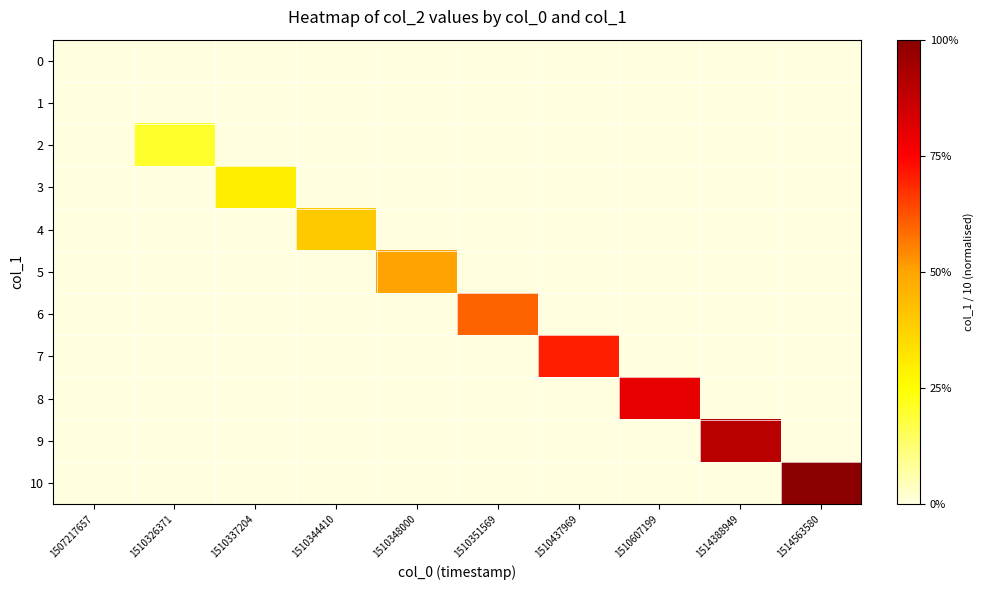

At how many categories does at least one series exceed 0?

9